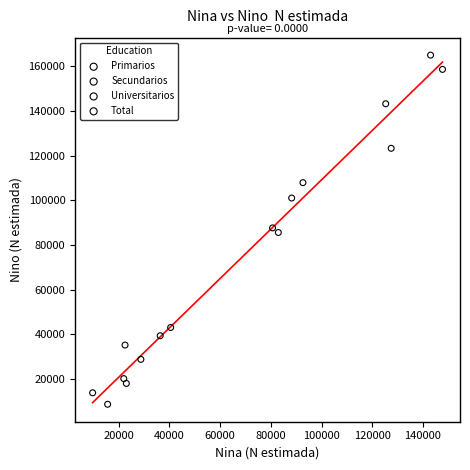

Which series reaches the minimum Y coordinate?

Primarios